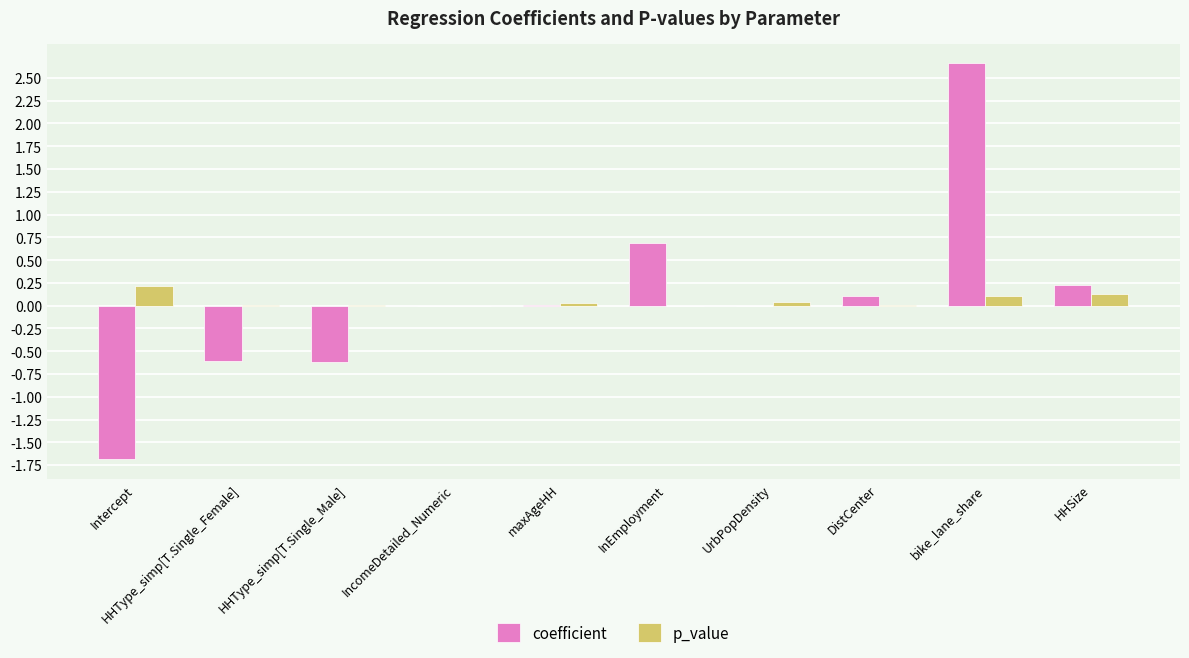

What is the maximum value for coefficient?

2.7